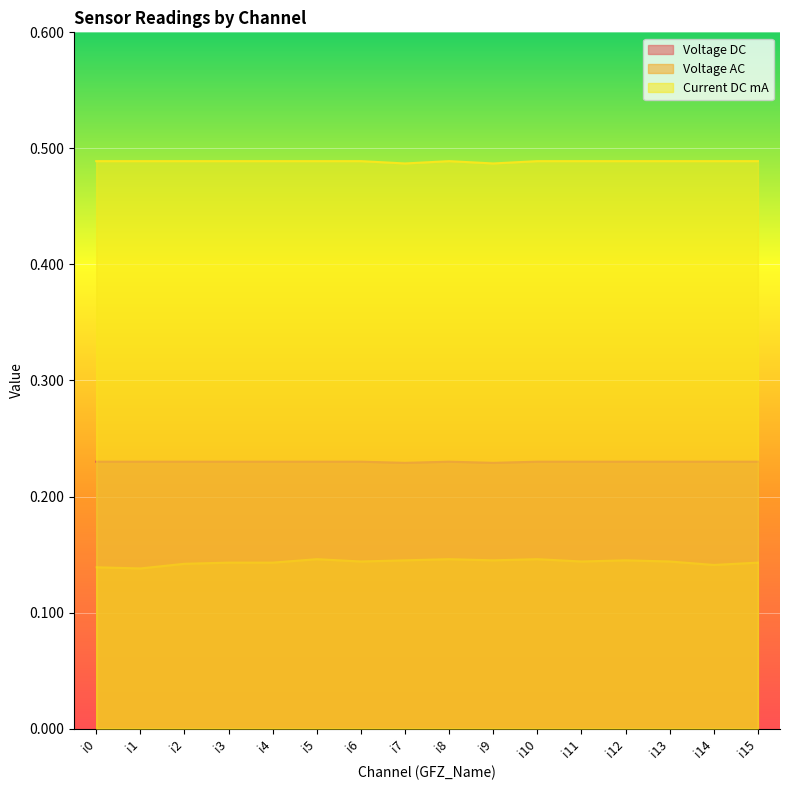

What is the difference between the highest and lowest values at i4?

0.3